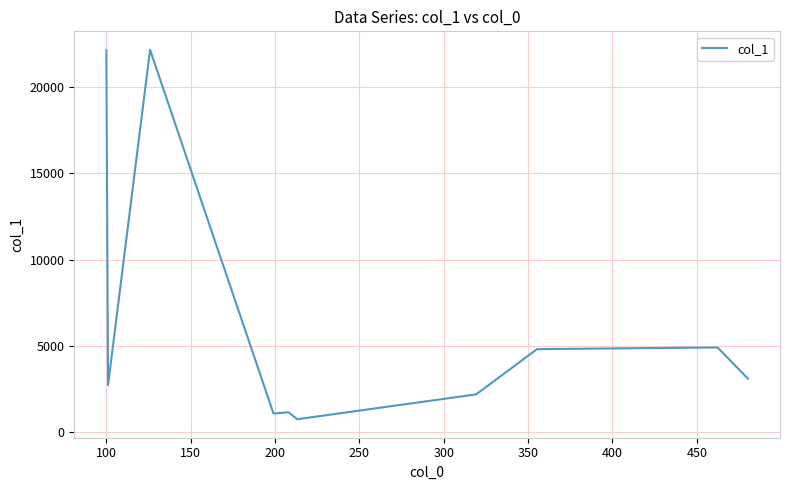

What is the greatest value displayed?

22150.6